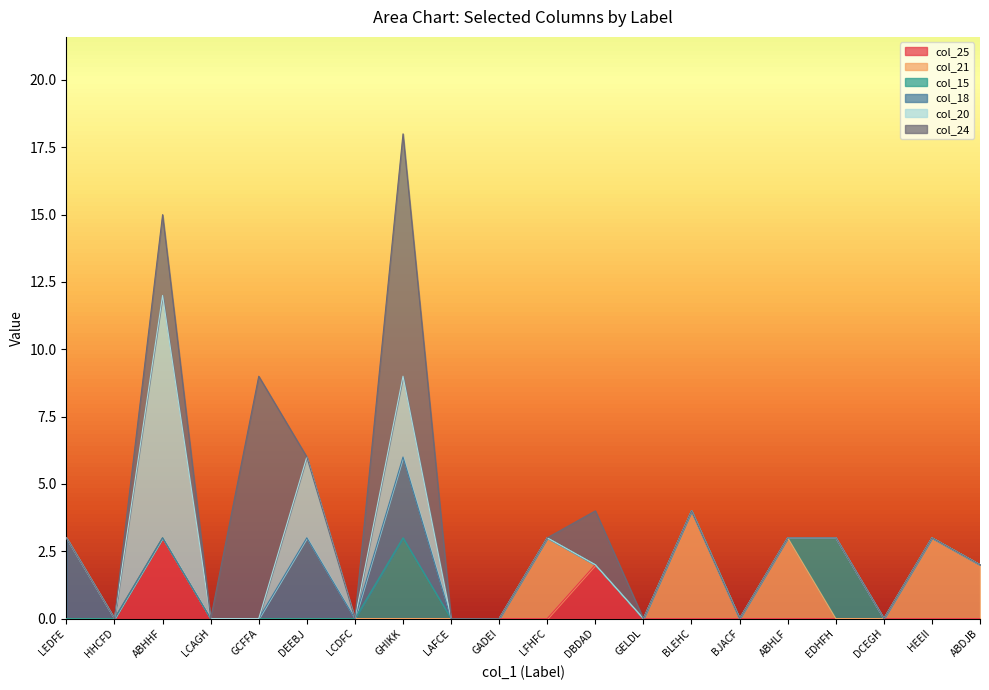

What is the total value across all series at DEEBJ?

6